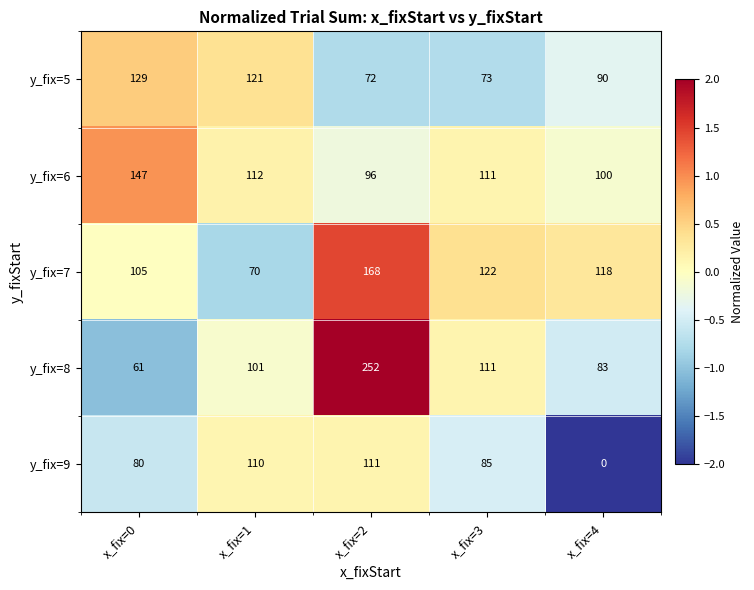

How many series are shown in this chart?

5